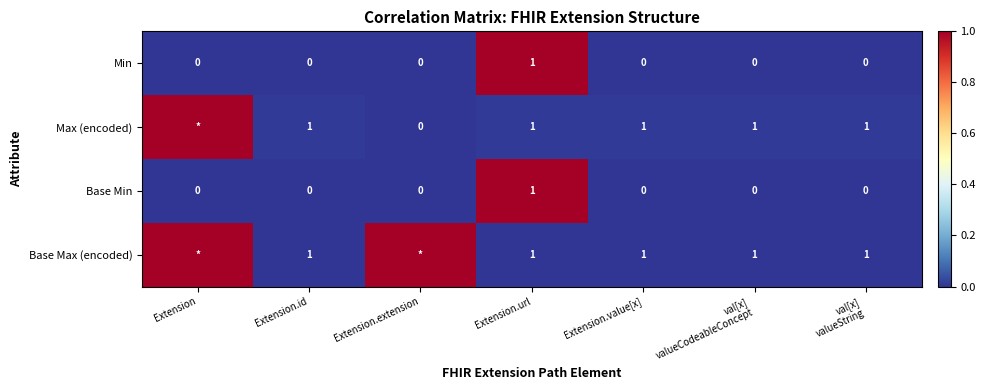

How many categories are shown in the chart?

7